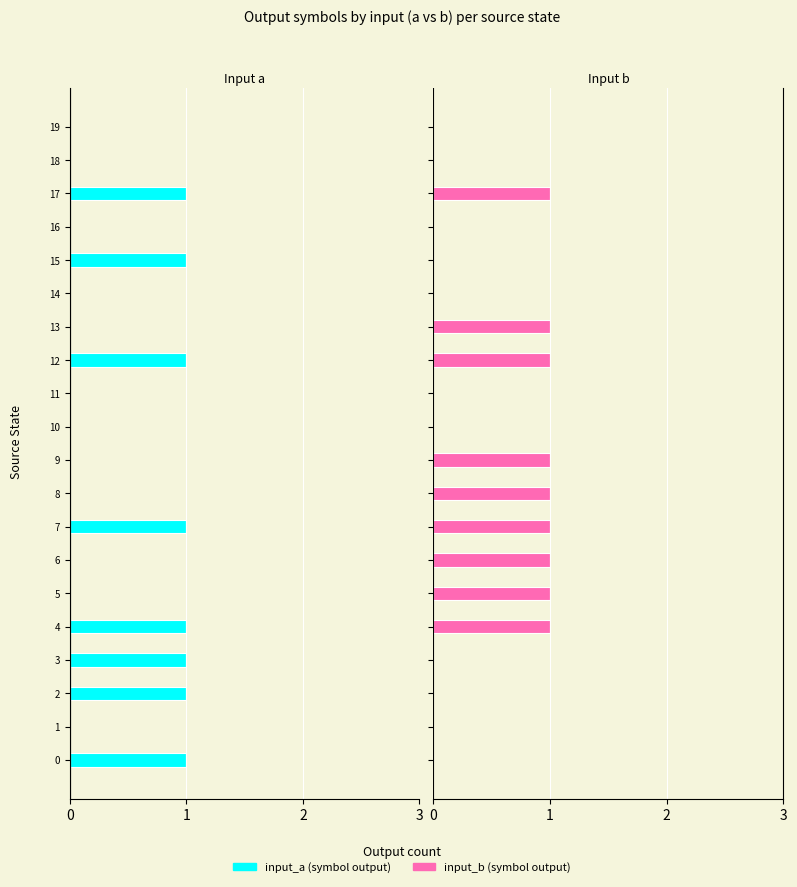

What is the difference between the highest and lowest values at 7?

2